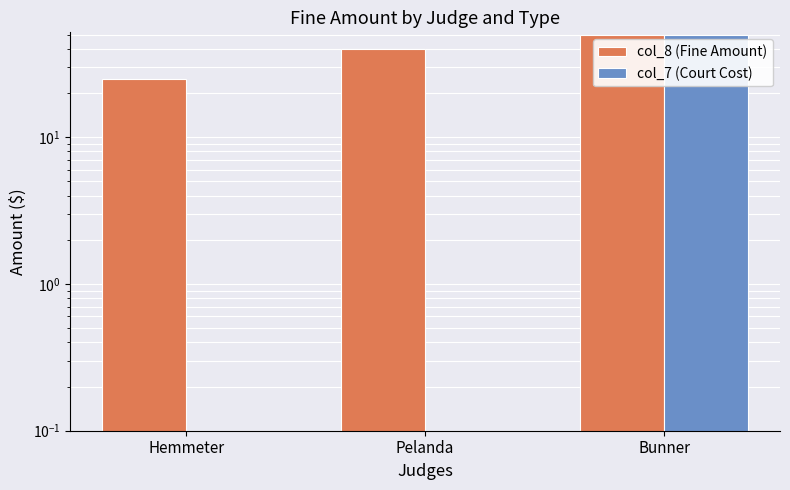

Which series changed the most between Pelanda and Bunner?

col_7 (Court Cost)